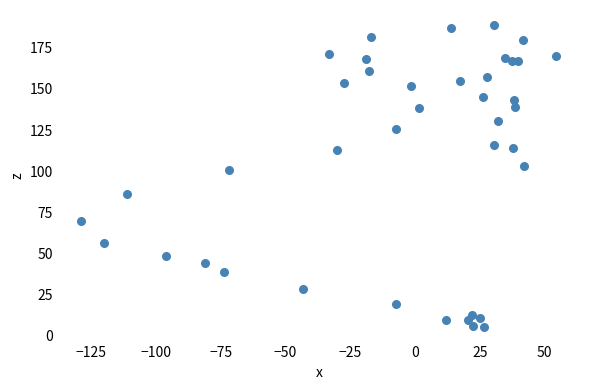

What Y value in the scatter plot is closest to 97?

100.9